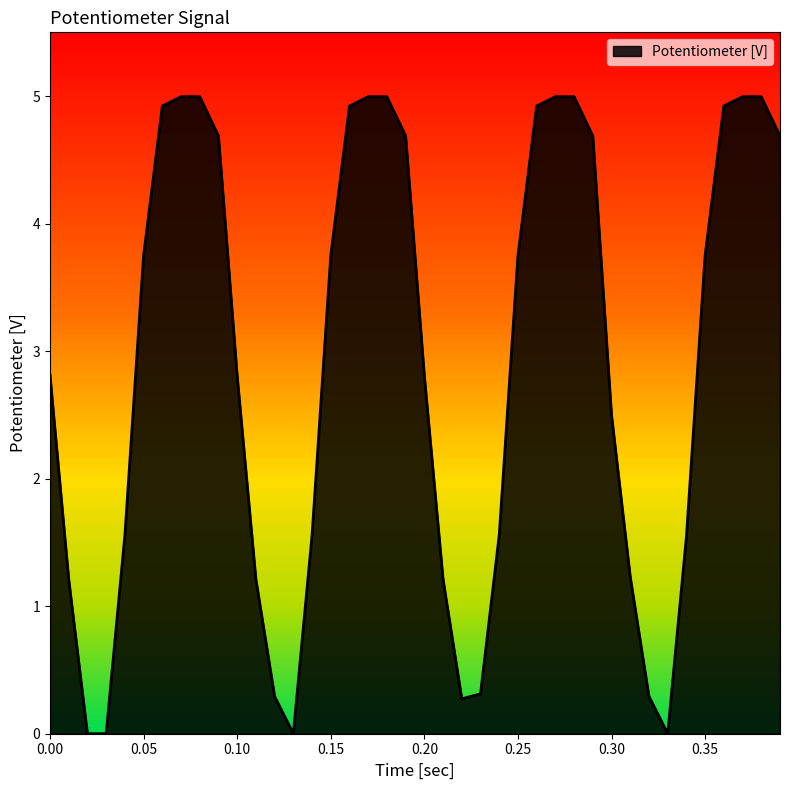

The chart shows a value of 2.3 at 0.03. True or false?

False